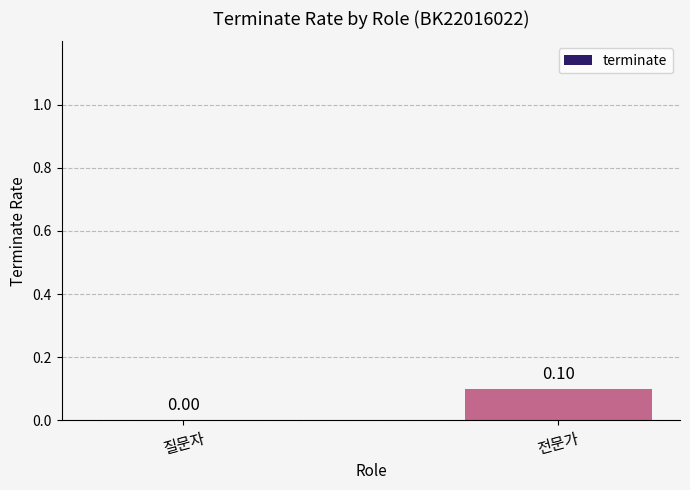

Which category has the highest value across all series?

전문가